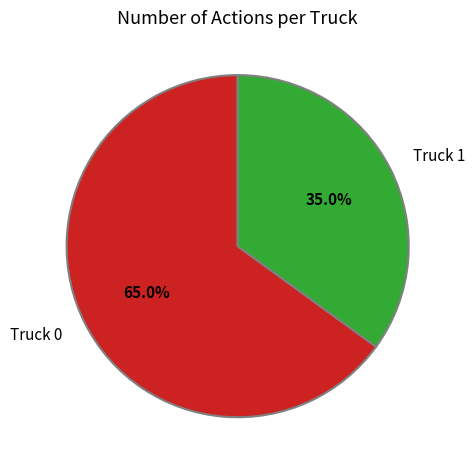

How many slices are in this pie chart?

2